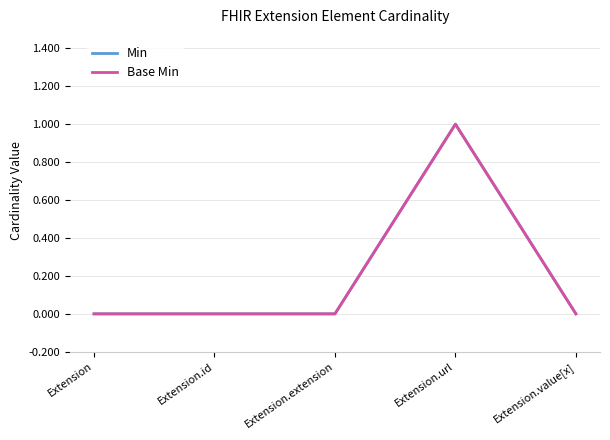

Does the chart have visible grid lines?

Yes